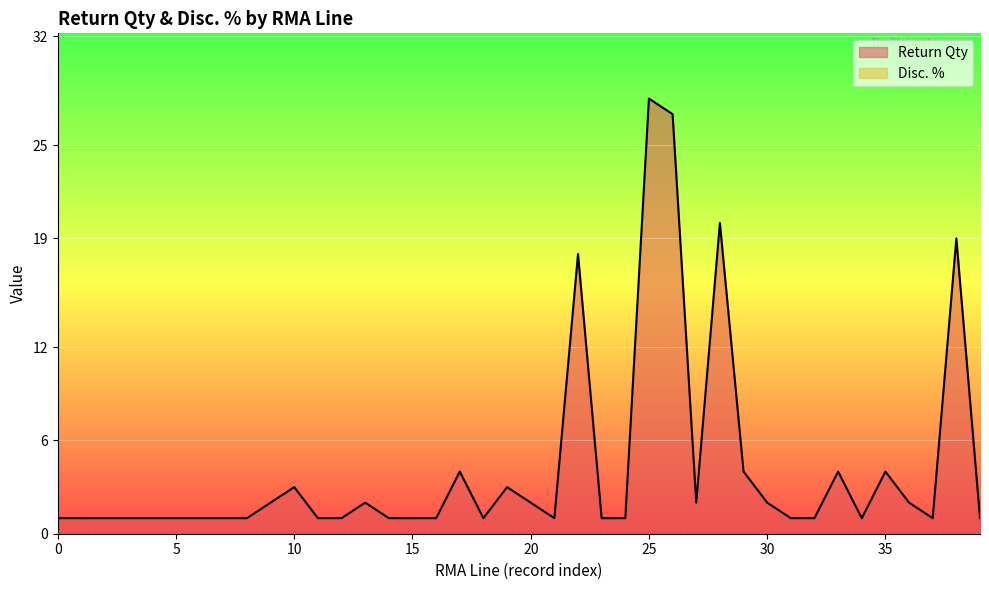

What is the label of the 8th point from the left?

1